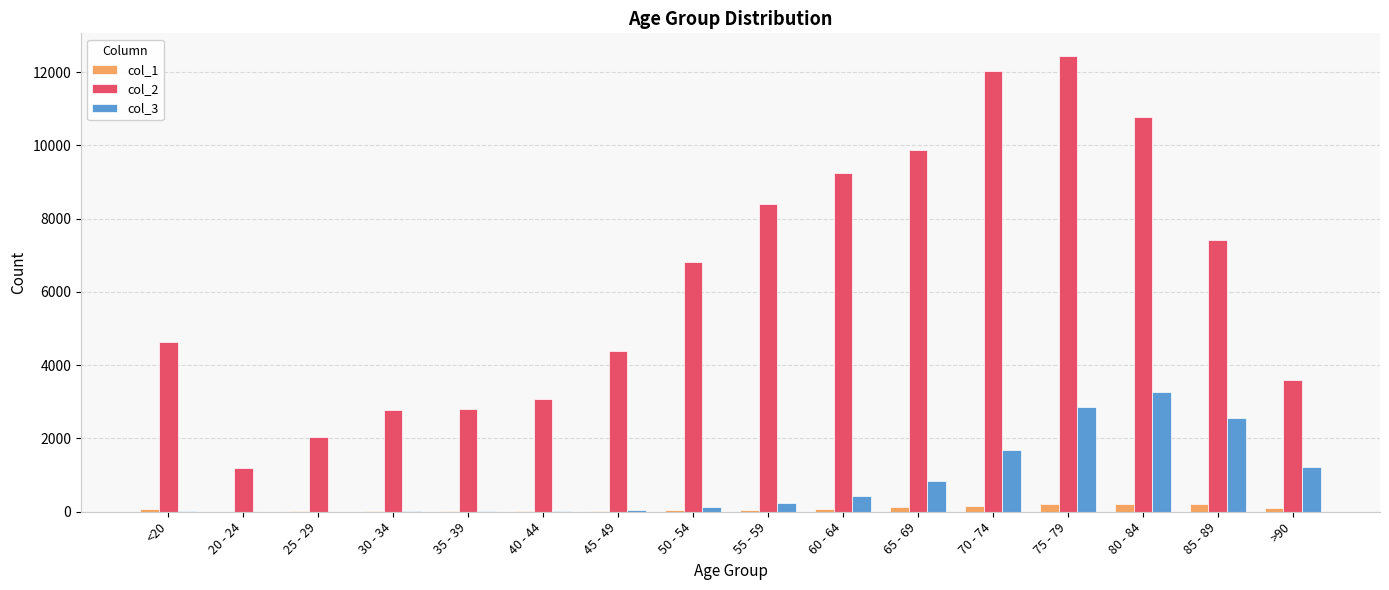

What are all the series names shown in the legend?

col_1, col_2, col_3